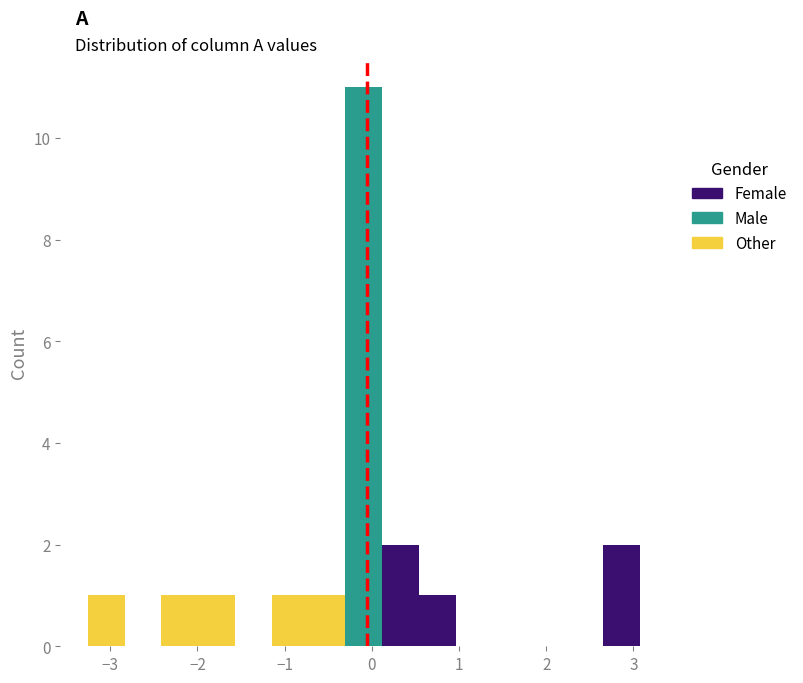

Reading left to right, transcribe this chart: for each stacked bar, give the range it covers on the x-axis and its total height. Neither the bar edges nor the heights are printed on the chart, so give them approximately, as read against the axes.

-3.3 to -2.8: 1
-2.8 to -2.4: 0
-2.4 to -2.0: 1
-2.0 to -1.6: 1
-1.6 to -1.1: 0
-1.1 to -0.7: 1
-0.7 to -0.3: 1
-0.3 to 0.1: 11
0.1 to 0.5: 2
0.5 to 1.0: 1
1.0 to 1.4: 0
1.4 to 1.8: 0
1.8 to 2.2: 0
2.2 to 2.6: 0
2.6 to 3.1: 2